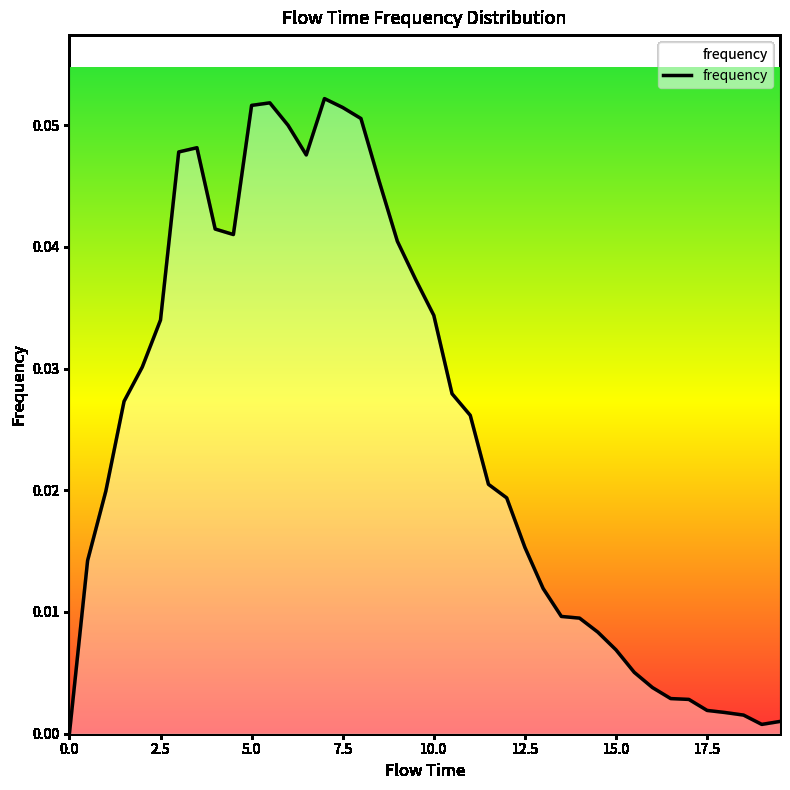

Reading right to left, extract all data points from this chart.

0.0	0.0	0.0	0.0	0.0	0.0	0.0	0.0	0.0	0.0	0.0	0.0	0.0	0.0	0.0	0.0	0.0	0.0	0.0	0.0	0.0	0.0	0.0	0.1	0.1	0.1	0.0	0.0	0.1	0.1	0.0	0.0	0.0	0.0	0.0	0.0	0.0	0.0	0.0	0.0